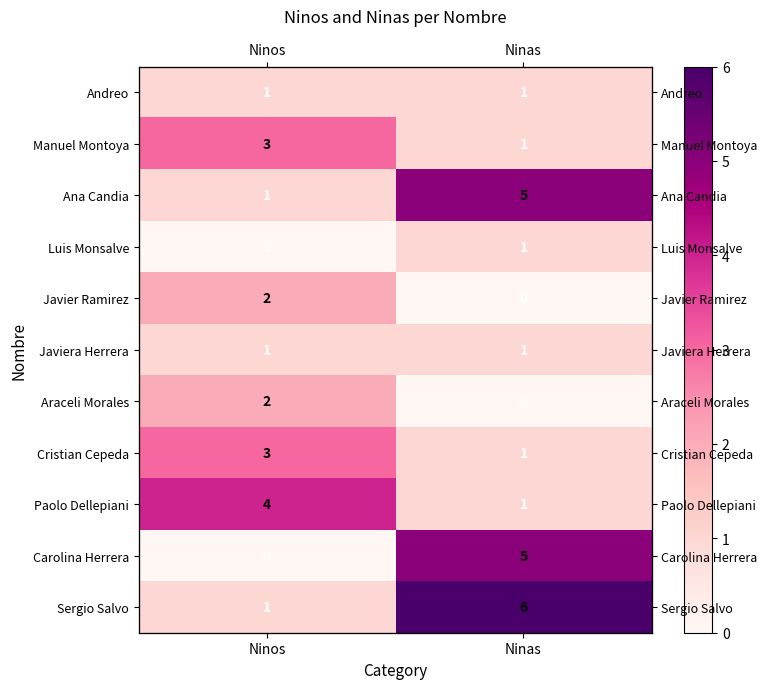

What is the total value across all series at Ninos?

18